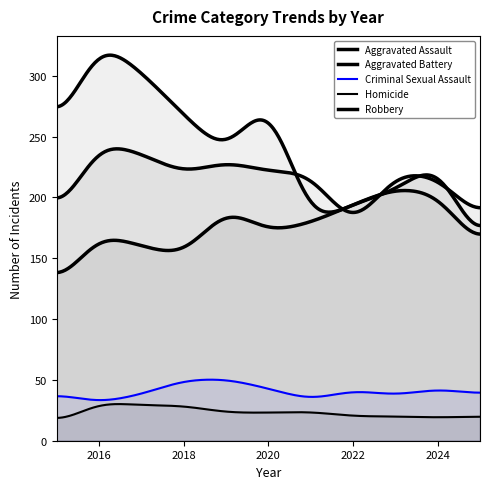

At which category does the chart reach its minimum across all series?

2015